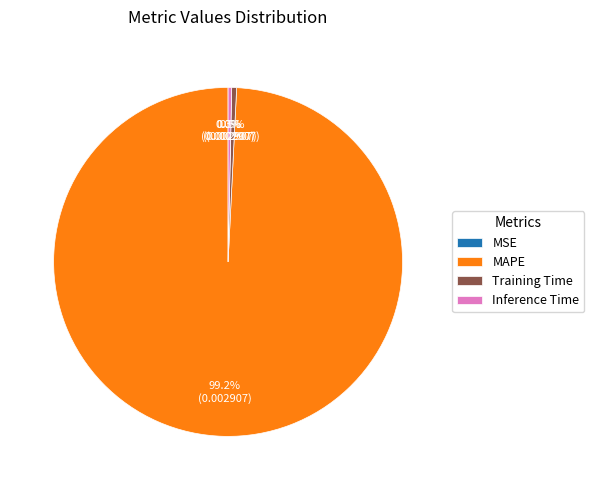

What is the largest slice in the pie chart?

MAPE